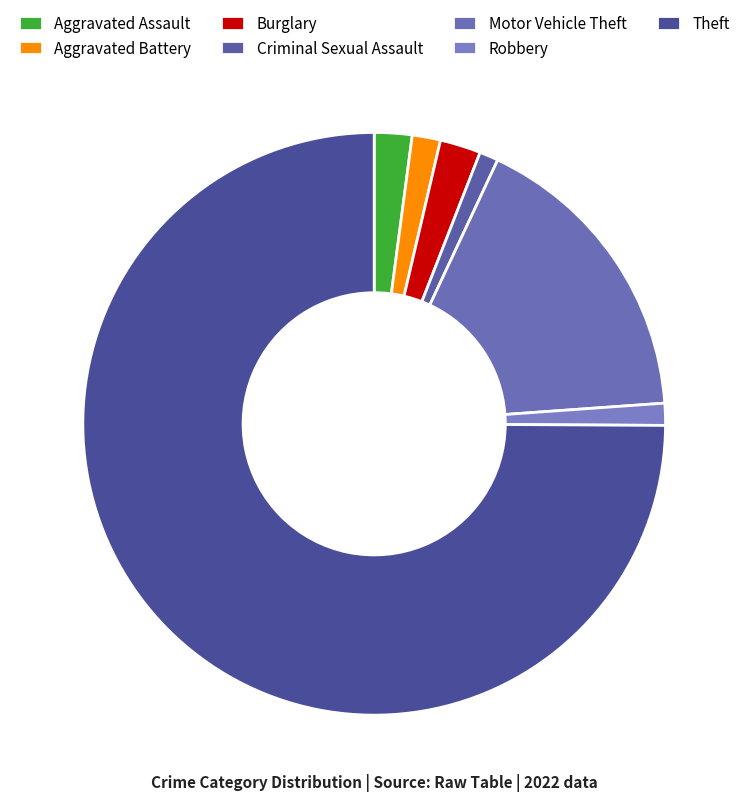

Which slice is the smallest?

Criminal Sexual Assault